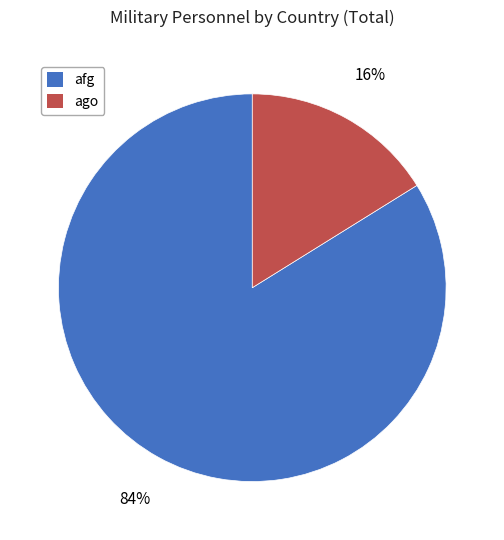

To the nearest percent, what is the difference between the largest and smallest slice percentages?

68%